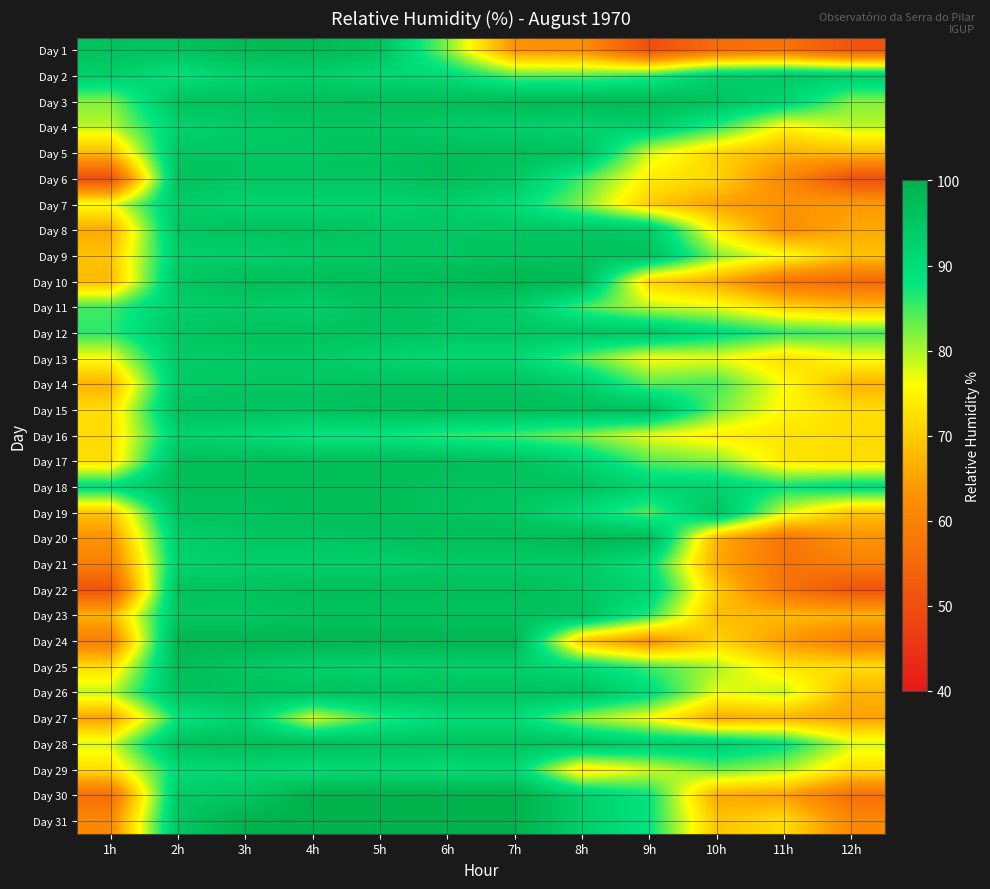

Reading left to right, transcribe all the data shown in this chart.

Day 1: 1h=96	2h=96	3h=98	4h=98	5h=96	6h=82	7h=63	8h=62	9h=50	10h=56	11h=57	12h=51
Day 2: 1h=93	2h=89	3h=92	4h=93	5h=91	6h=90	7h=84	8h=84	9h=86	10h=93	11h=94	12h=93
Day 3: 1h=82	2h=96	3h=96	4h=97	5h=97	6h=97	7h=98	8h=98	9h=98	10h=96	11h=92	12h=82
Day 4: 1h=79	2h=92	3h=94	4h=95	5h=95	6h=94	7h=93	8h=92	9h=93	10h=86	11h=75	12h=79
Day 5: 1h=68	2h=95	3h=95	4h=95	5h=96	6h=97	7h=97	8h=96	9h=78	10h=71	11h=67	12h=68
Day 6: 1h=50	2h=96	3h=95	4h=95	5h=95	6h=97	7h=95	8h=85	9h=74	10h=71	11h=61	12h=50
Day 7: 1h=76	2h=94	3h=92	4h=92	5h=92	6h=93	7h=90	8h=82	9h=70	10h=65	11h=63	12h=64
Day 8: 1h=66	2h=95	3h=96	4h=96	5h=95	6h=95	7h=95	8h=95	9h=94	10h=74	11h=62	12h=66
Day 9: 1h=69	2h=93	3h=93	4h=94	5h=95	6h=95	7h=96	8h=96	9h=96	10h=82	11h=76	12h=69
Day 10: 1h=68	2h=95	3h=97	4h=97	5h=97	6h=98	7h=99	8h=98	9h=71	10h=66	11h=57	12h=55
Day 11: 1h=85	2h=93	3h=94	4h=93	5h=96	6h=95	7h=94	8h=85	9h=79	10h=77	11h=71	12h=68
Day 12: 1h=86	2h=95	3h=96	4h=96	5h=96	6h=95	7h=95	8h=95	9h=95	10h=90	11h=86	12h=85
Day 13: 1h=76	2h=94	3h=94	4h=94	5h=92	6h=91	7h=91	8h=84	9h=76	10h=77	11h=72	12h=76
Day 14: 1h=67	2h=94	3h=95	4h=95	5h=96	6h=96	7h=96	8h=93	9h=84	10h=85	11h=76	12h=67
Day 15: 1h=72	2h=96	3h=96	4h=96	5h=97	6h=97	7h=97	8h=97	9h=97	10h=83	11h=75	12h=72
Day 16: 1h=72	2h=92	3h=91	4h=88	5h=88	6h=86	7h=85	8h=82	9h=77	10h=74	11h=73	12h=72
Day 17: 1h=72	2h=97	3h=97	4h=97	5h=97	6h=97	7h=96	8h=92	9h=84	10h=82	11h=73	12h=72
Day 18: 1h=90	2h=97	3h=97	4h=97	5h=97	6h=96	7h=96	8h=96	9h=92	10h=92	11h=88	12h=90
Day 19: 1h=69	2h=96	3h=96	4h=97	5h=97	6h=96	7h=95	8h=90	9h=84	10h=96	11h=78	12h=69
Day 20: 1h=63	2h=93	3h=95	4h=95	5h=96	6h=97	7h=97	8h=98	9h=98	10h=67	11h=57	12h=63
Day 21: 1h=59	2h=92	3h=93	4h=93	5h=93	6h=94	7h=94	8h=94	9h=89	10h=66	11h=57	12h=59
Day 22: 1h=51	2h=96	3h=96	4h=97	5h=97	6h=97	7h=97	8h=95	9h=92	10h=70	11h=57	12h=51
Day 23: 1h=67	2h=95	3h=95	4h=96	5h=96	6h=96	7h=96	8h=96	9h=86	10h=68	11h=68	12h=67
Day 24: 1h=59	2h=99	3h=99	4h=99	5h=99	6h=99	7h=99	8h=69	9h=62	10h=71	11h=64	12h=59
Day 25: 1h=72	2h=97	3h=95	4h=93	5h=92	6h=93	7h=93	8h=90	9h=85	10h=80	11h=73	12h=72
Day 26: 1h=79	2h=96	3h=96	4h=96	5h=96	6h=96	7h=96	8h=96	9h=90	10h=77	11h=79	12h=67
Day 27: 1h=65	2h=88	3h=92	4h=78	5h=86	6h=90	7h=90	8h=81	9h=76	10h=66	11h=67	12h=65
Day 28: 1h=78	2h=97	3h=97	4h=97	5h=96	6h=96	7h=96	8h=96	9h=93	10h=93	11h=89	12h=78
Day 29: 1h=72	2h=90	3h=91	4h=90	5h=91	6h=90	7h=91	8h=73	9h=78	10h=83	11h=80	12h=72
Day 30: 1h=56	2h=94	3h=95	4h=100	5h=100	6h=100	7h=100	8h=93	9h=88	10h=66	11h=65	12h=56
Day 31: 1h=61	2h=95	3h=100	4h=100	5h=100	6h=100	7h=100	8h=93	9h=88	10h=69	11h=72	12h=61